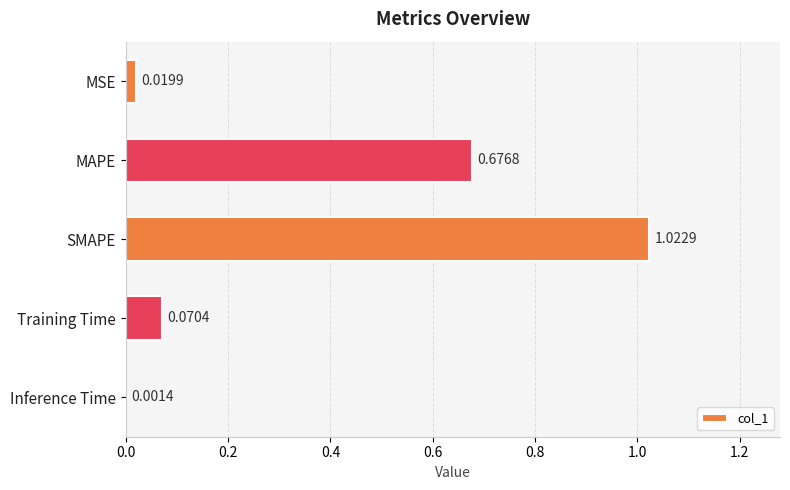

Which label corresponds to the largest value in the chart?

SMAPE